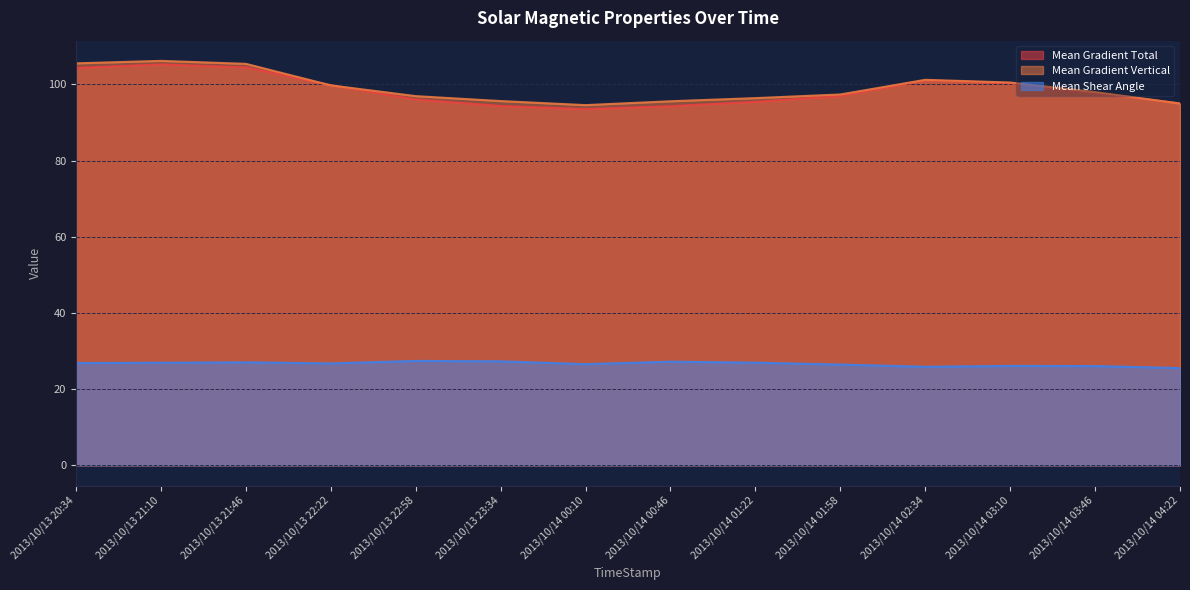

At which category is the sum across all series the highest?

2013/10/13 21:10